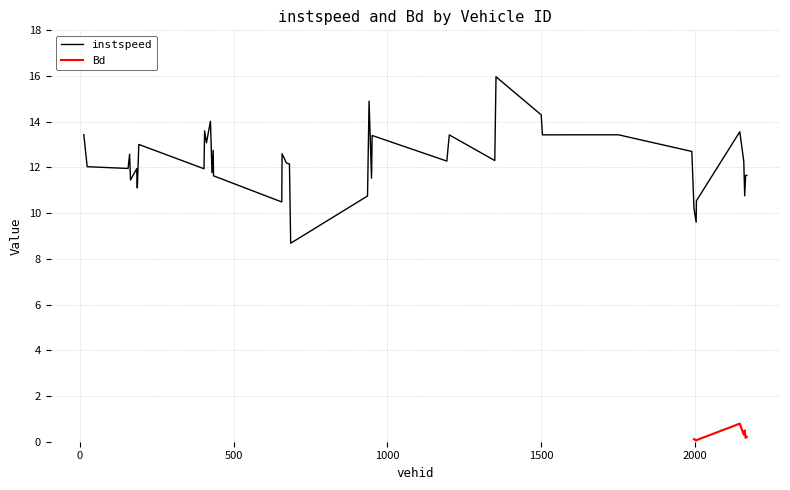

At which category does the data reach its first local peak?

162.0